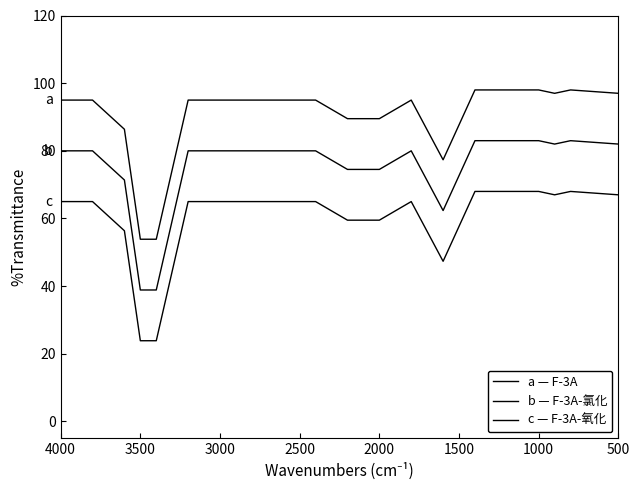

How many interior local peaks does the b - F-3A-氯化 series have?

2